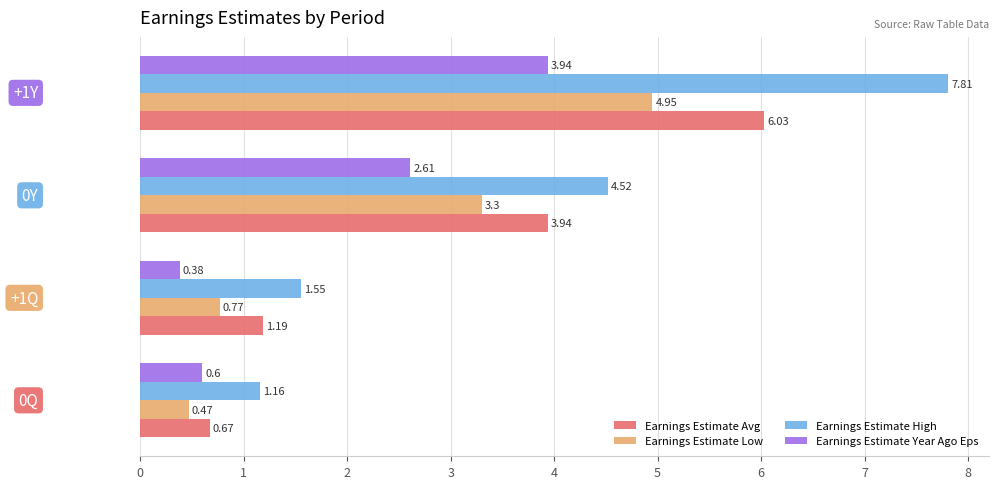

What is the average value of the Earnings Estimate High series?

3.8